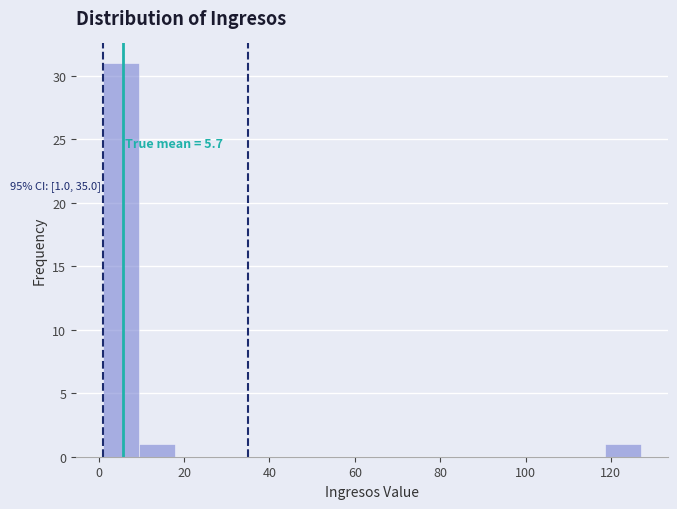

Which range on the x-axis has the tallest bar?

1.0 to 9.4